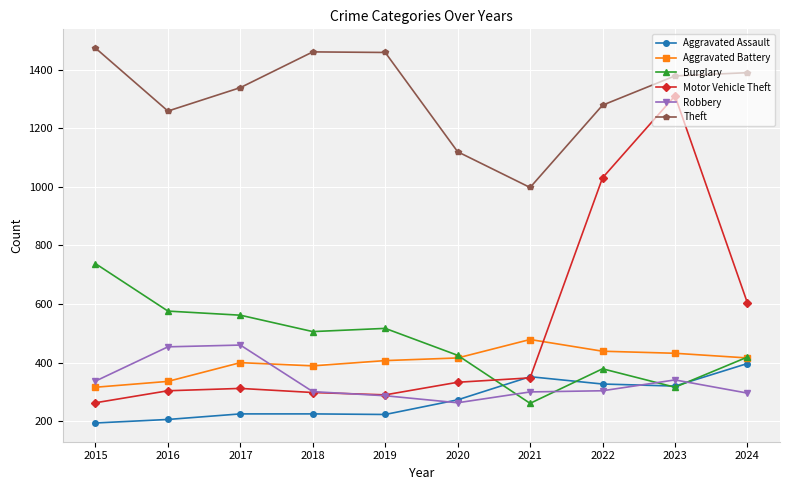

After their last crossing, which series has the higher values: Robbery or Aggravated Assault?

Aggravated Assault